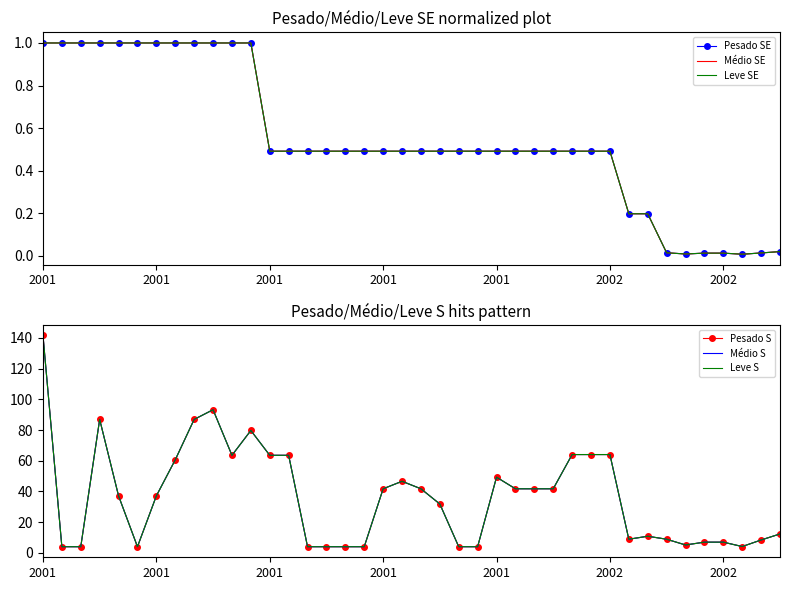

What is the difference between the highest and lowest values at 29?

63.5